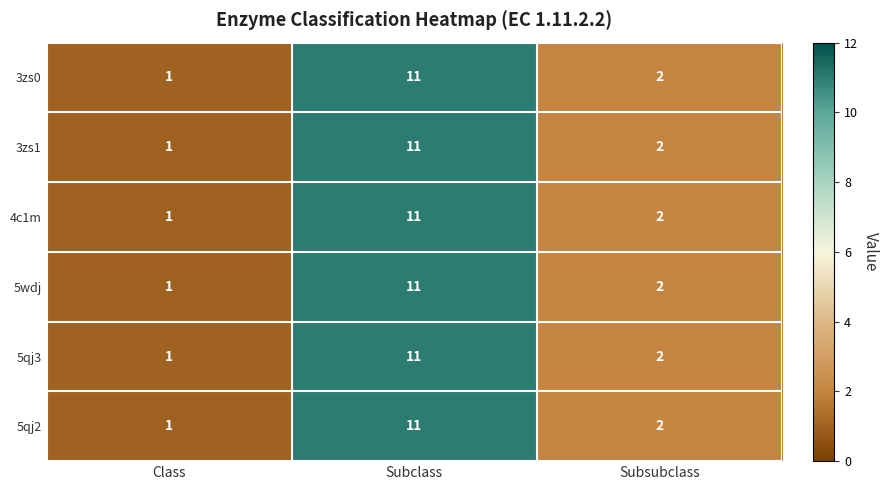

What is the total value across all series at Subsubclass?

12